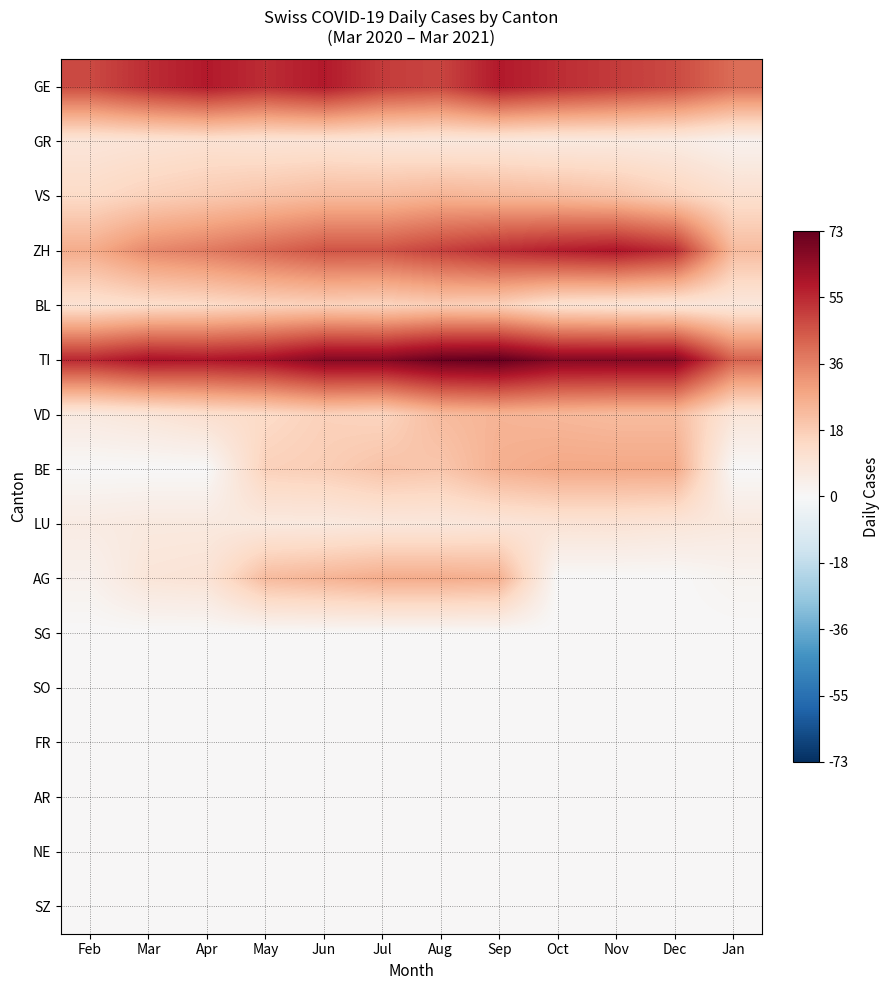

At May, list the series in order from smallest to largest.

SG, SO, FR, AR, NE, SZ, LU, GR, VD, BL, BE, VS, AG, ZH, GE, TI